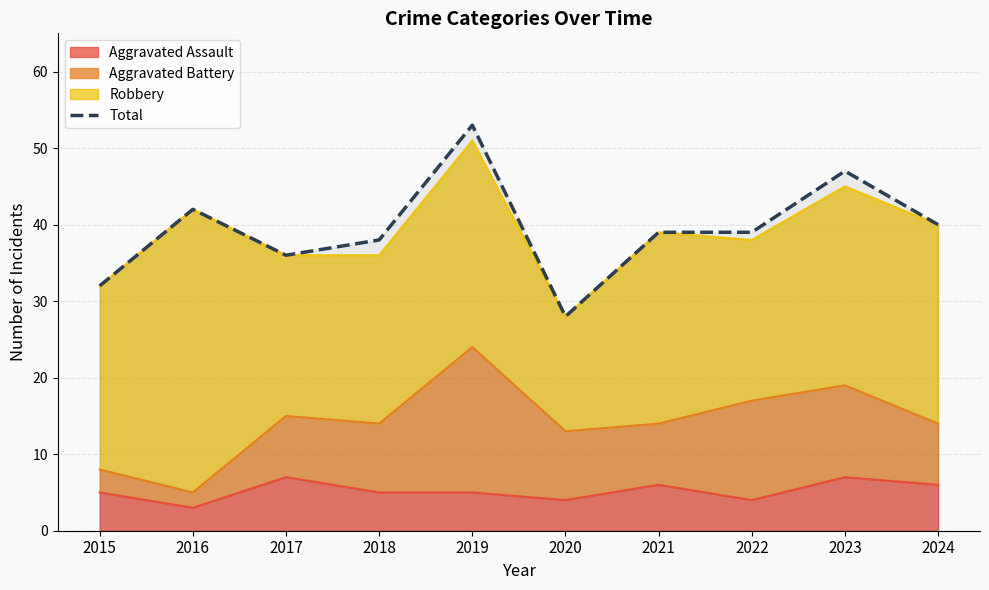

How many lines are shown in the chart?

1